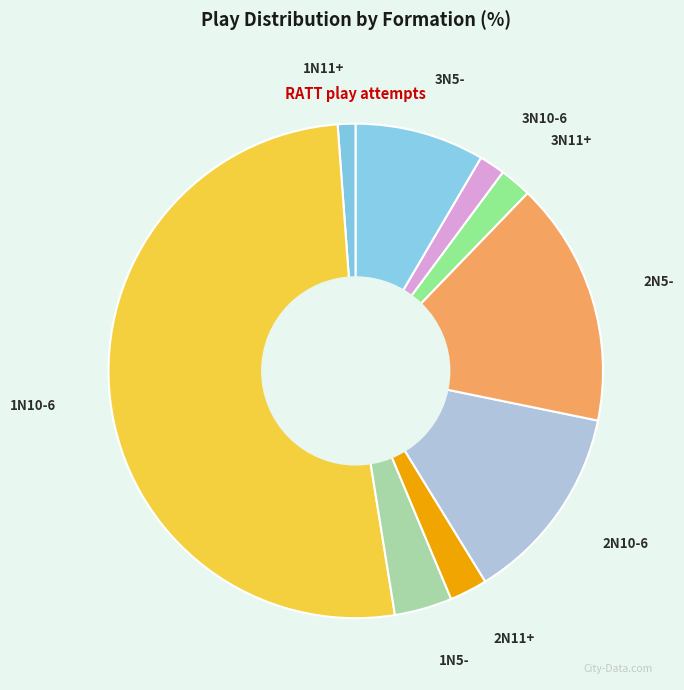

The 2N10-6 slice represents 24% of the pie. True or false?

False